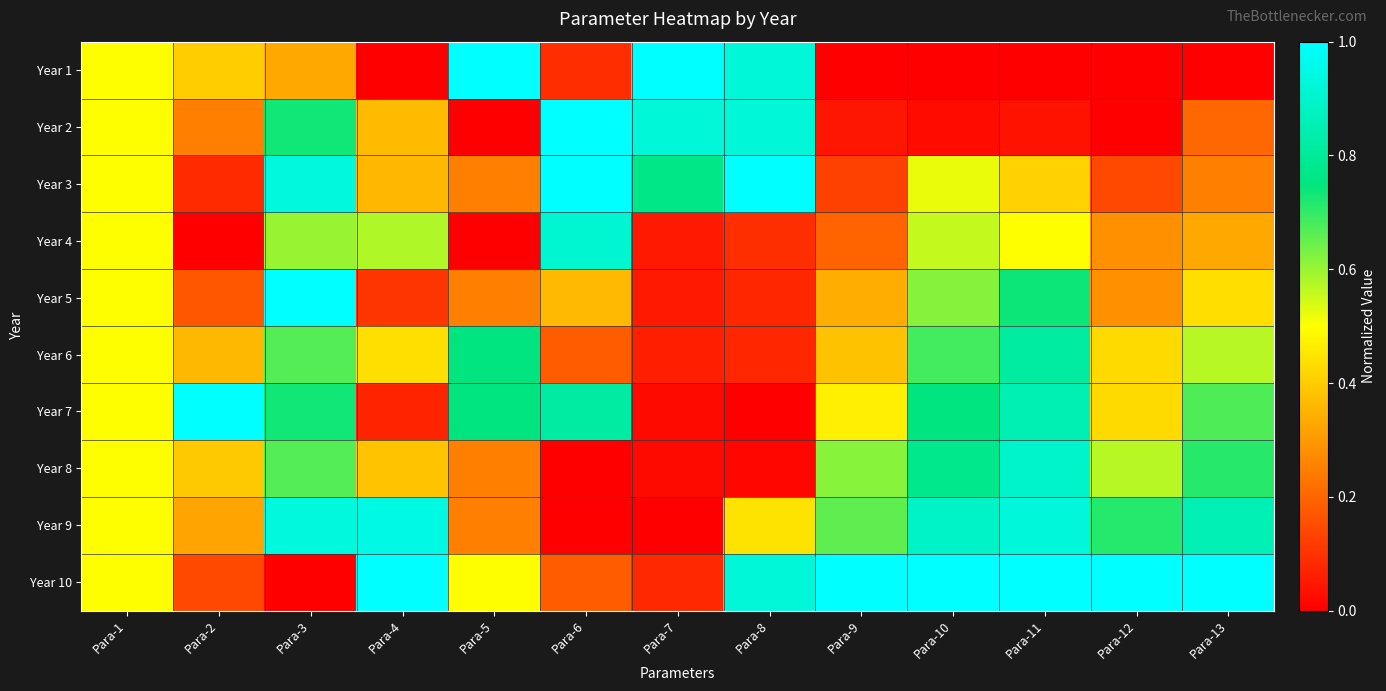

Which series has the largest range (max minus min)?

Year 1